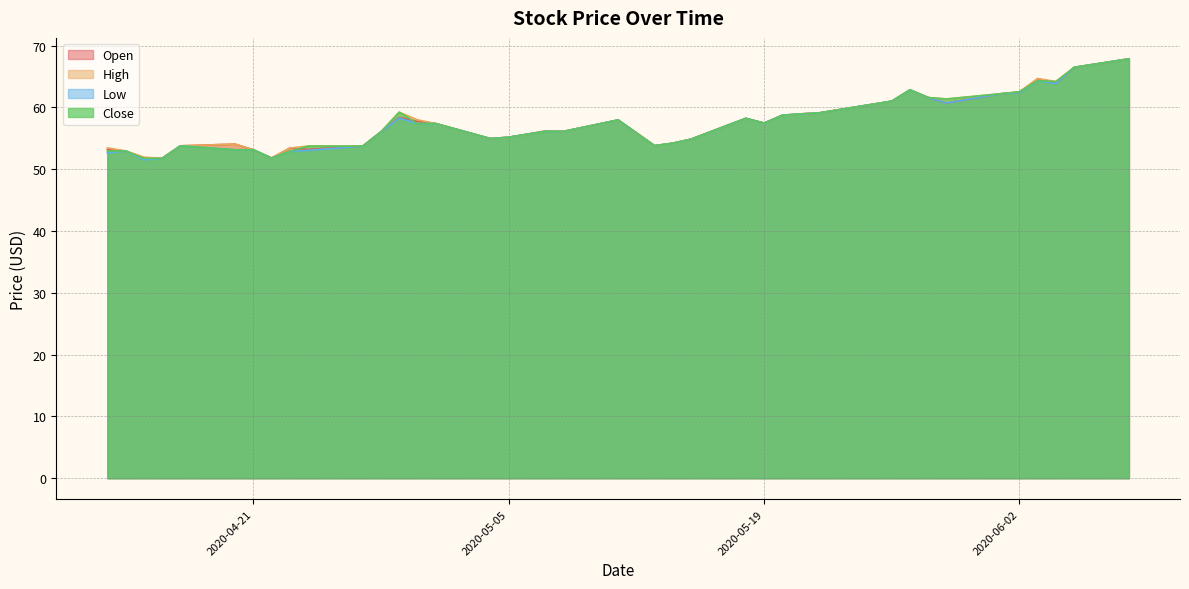

True or false: High and Close cross at least once.

False